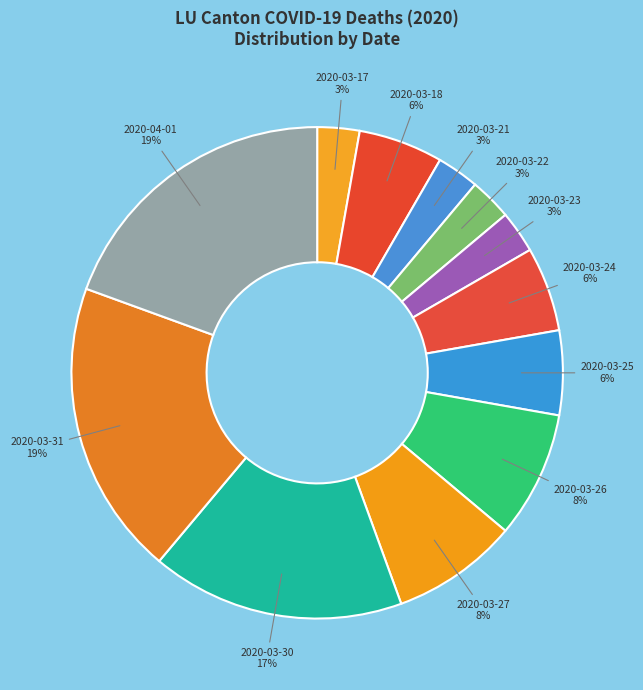

Is there any slice that represents more than half of the pie?

No